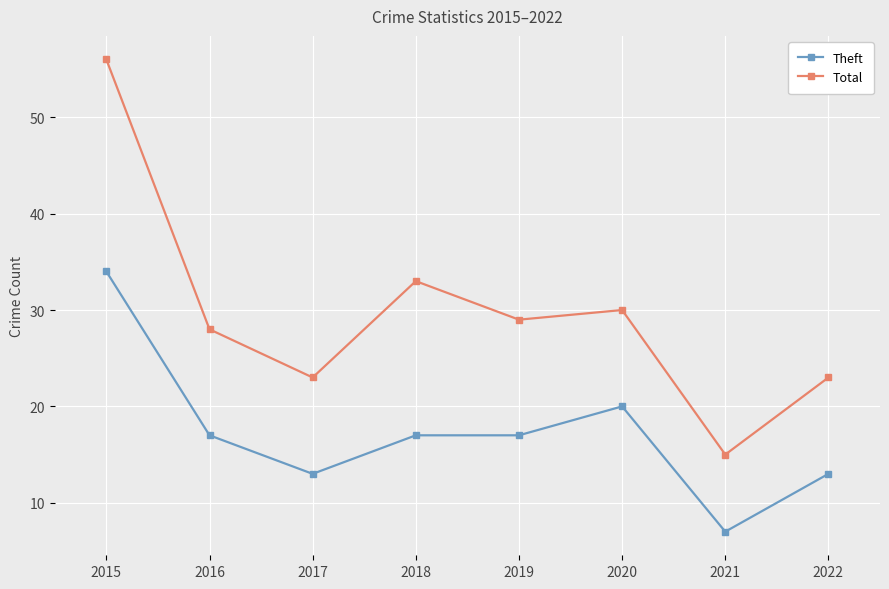

At which label does Theft first exceed 17?

2015